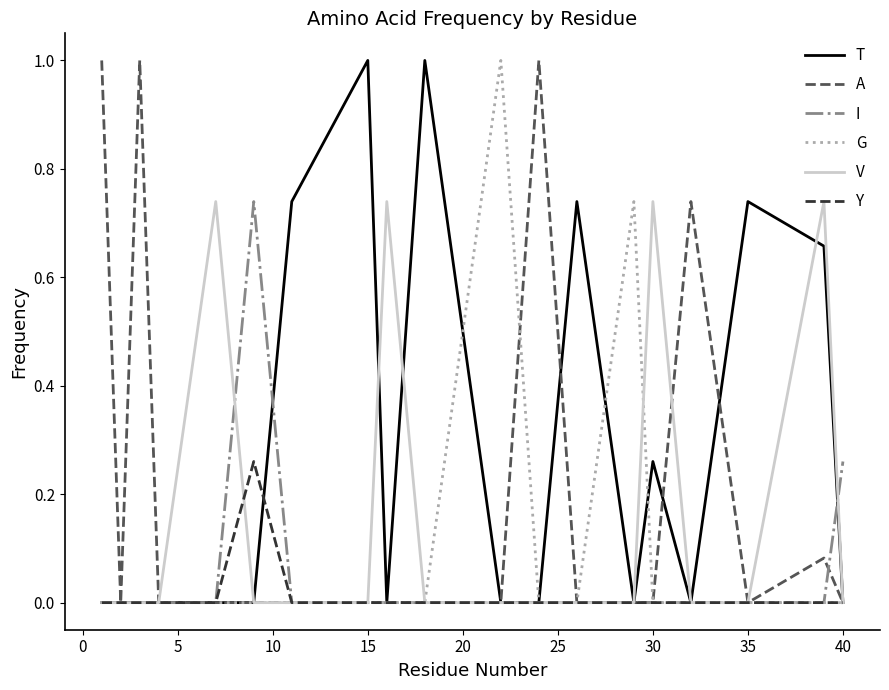

What is the greatest value displayed?

1.0